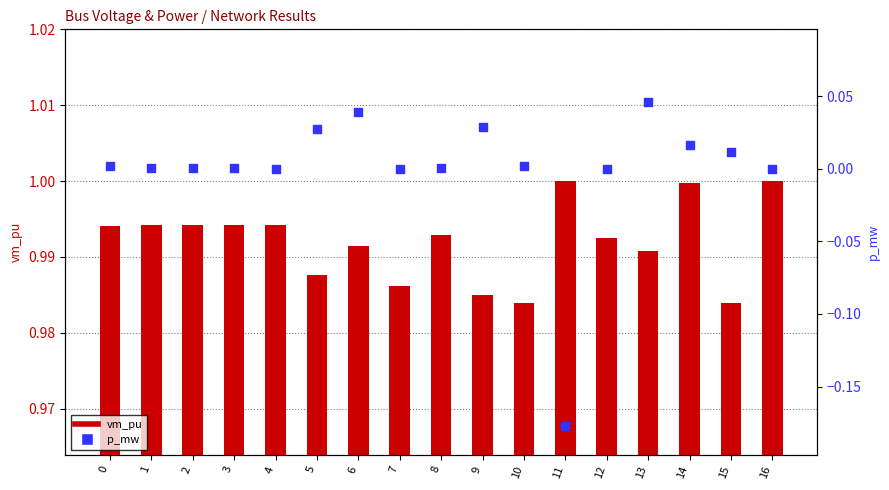

At how many categories does at least one series exceed 0?

17